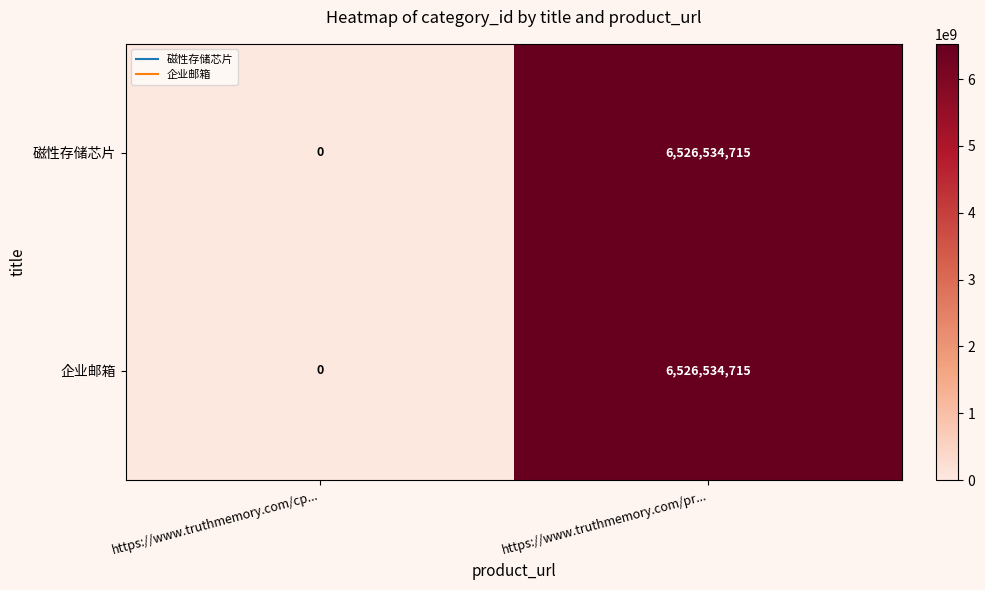

At how many categories does at least one series exceed 482558529?

1